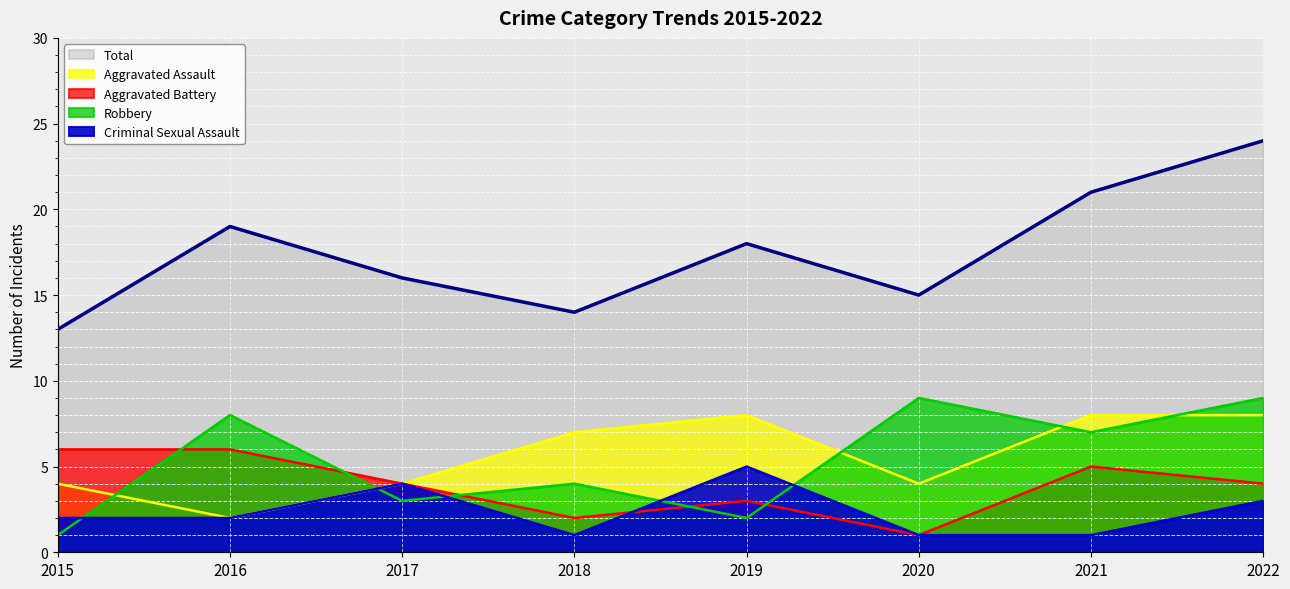

How many interior local peaks does the Aggravated Assault series have?

1